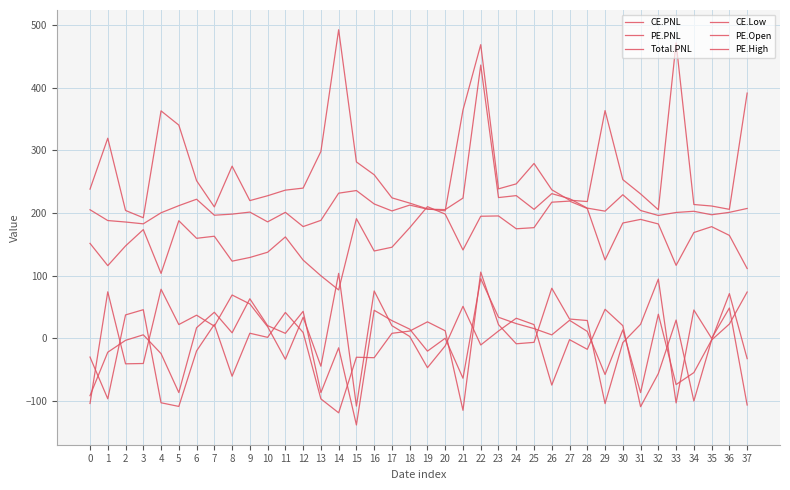

Reading right to left, extract all data points from this chart.

CE.PNL: 74.0	23.0	-2.5	-100.0	29.3	-56.1	-109.1	20.3	46.5	-17.4	-2.0	-74.5	22.0	32.2	11.8	-10.5	51.2	-11.9	-46.8	3.1	20.3	75.7	-108.1	103.8	-44.4	33.8	-33.4	18.7	55.0	69.3	19.5	37.0	22.1	78.5	-40.1	-40.6	74.4	-103.9
PE.PNL: -106.3	48.5	0.1	45.4	-103.0	94.7	22.6	-6.7	-104.1	28.6	30.9	80.1	-6.3	-8.6	21.9	105.8	-114.8	12.1	26.4	11.7	8.1	-30.8	-30.1	-118.8	-96.6	9.5	41.4	1.7	8.2	-60.4	22.2	-20.0	-108.6	-102.8	45.8	37.5	-96.4	-29.8
Total.PNL: -32.3	71.5	-2.5	-54.6	-73.7	38.6	-86.5	13.7	-57.6	11.1	28.9	5.6	15.7	23.6	33.7	95.3	-63.6	0.2	-20.3	14.8	28.4	44.9	-138.2	-15.0	-86.6	43.2	8.1	20.4	63.2	8.9	41.8	17.1	-86.5	-24.3	5.7	-3.1	-22.1	-91.4
CE.Low: 111.5	164.4	178.4	169.0	116.6	182.7	190.0	184.2	125.3	207.3	219.2	217.4	176.8	175.0	195.5	195.0	141.2	198.4	210.3	176.7	145.6	139.6	191.2	77.3	100.0	125.0	162.0	137.6	129.2	123.3	163.1	159.8	187.8	103.8	173.7	147.6	116.2	151.7
PE.Open: 207.4	201.2	197.4	202.9	201.1	196.2	204.2	229.3	203.2	208.0	223.1	231.1	206.0	227.9	224.8	436.4	224.0	205.7	206.3	212.8	203.5	214.7	236.1	231.8	188.4	178.5	201.3	186.1	201.7	198.4	196.7	222.2	211.9	200.6	182.9	185.8	188.2	205.4
PE.High: 391.6	206.1	211.3	213.8	471.8	205.3	230.7	253.5	363.7	218.5	220.7	237.3	279.3	246.7	238.8	468.9	364.6	203.7	206.8	216.0	224.4	261.2	281.7	492.8	298.4	239.9	236.7	227.8	220.0	275.0	209.9	251.8	340.6	363.2	192.6	204.2	319.6	238.3